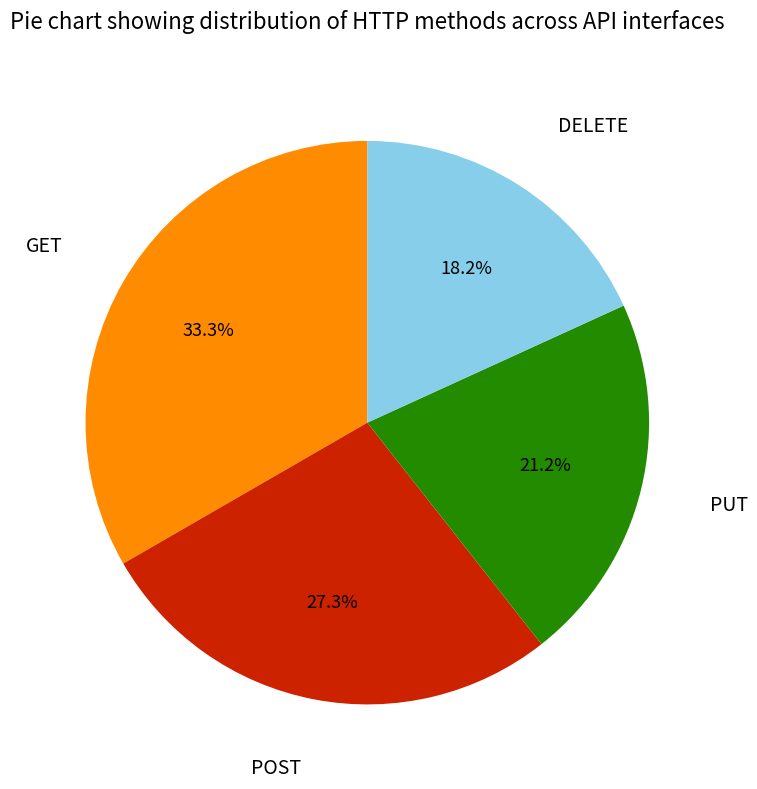

Is there a majority slice in this chart?

No